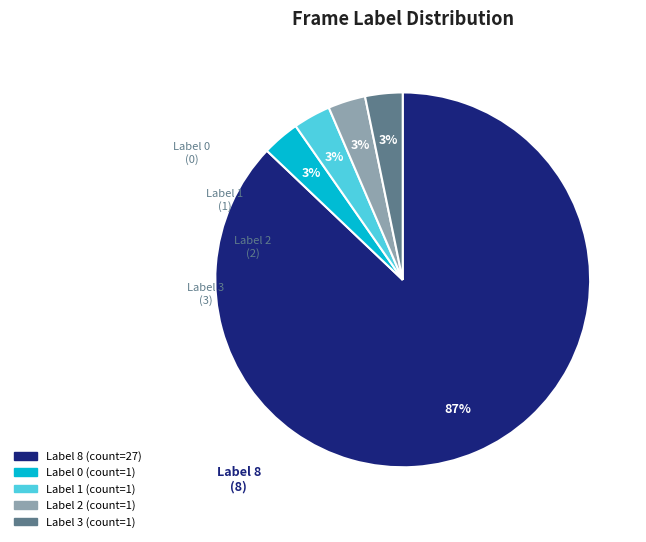

To the nearest percent, what percentage of the pie is Label 1?

3%